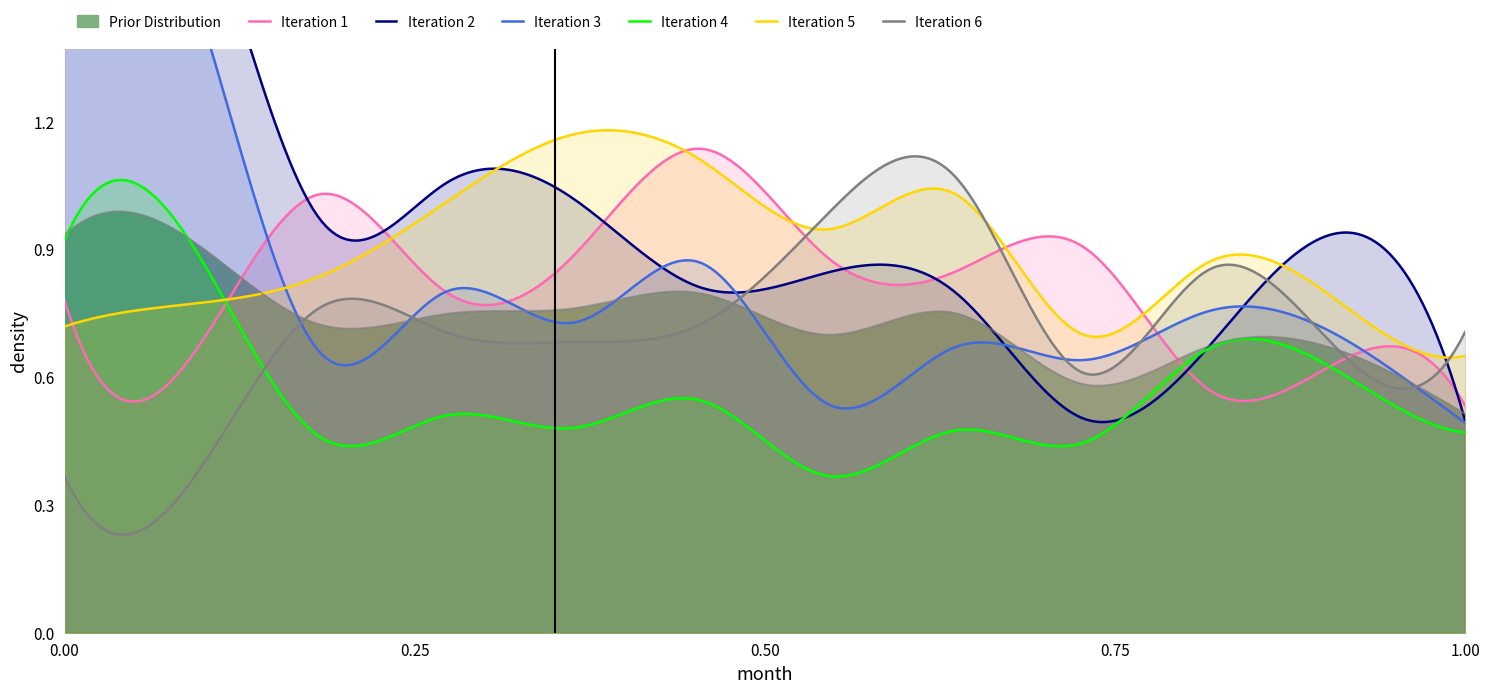

Does the chart have visible grid lines?

No